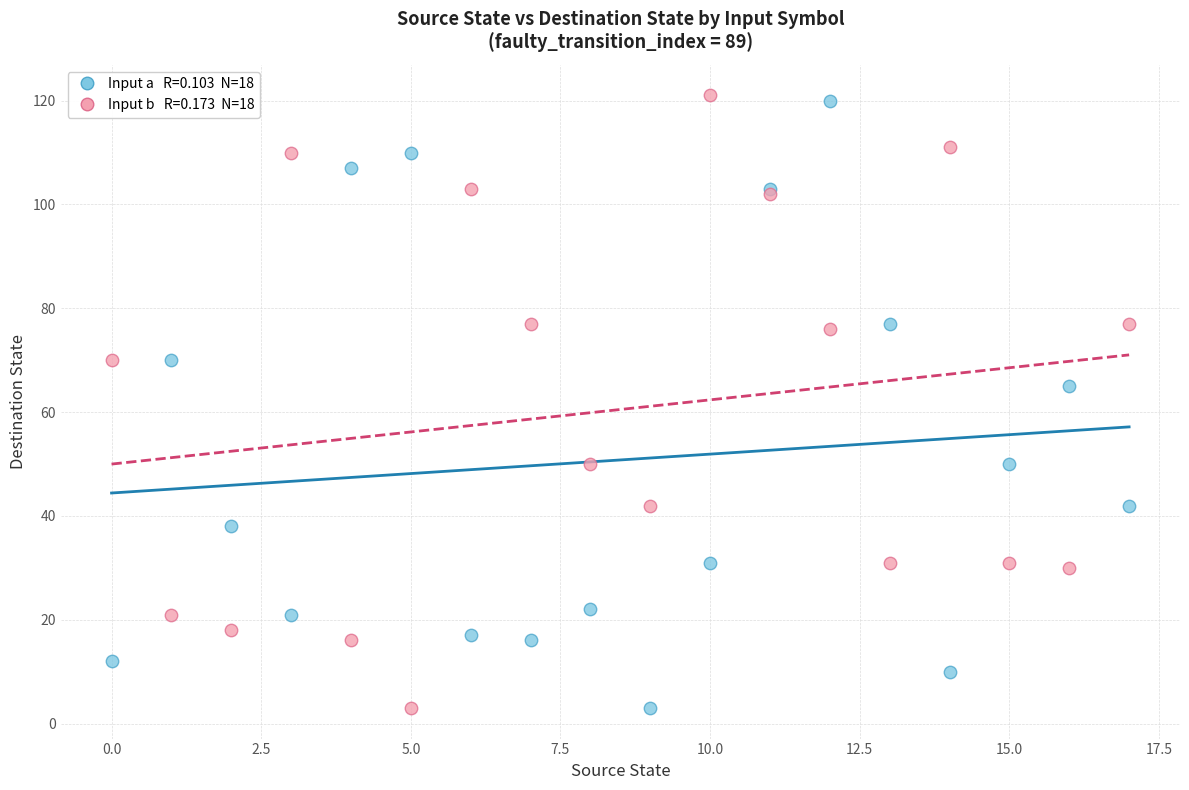

Across all series, what Y value is closest to 62?

65